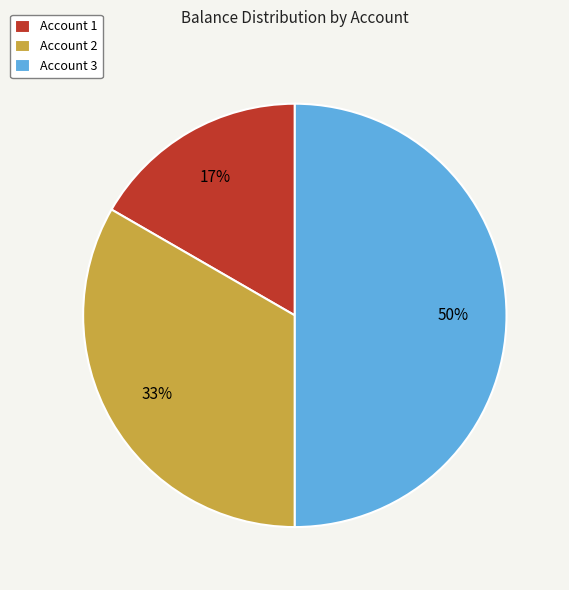

Is the sum of Account 3 and Account 1 greater than half?

Yes